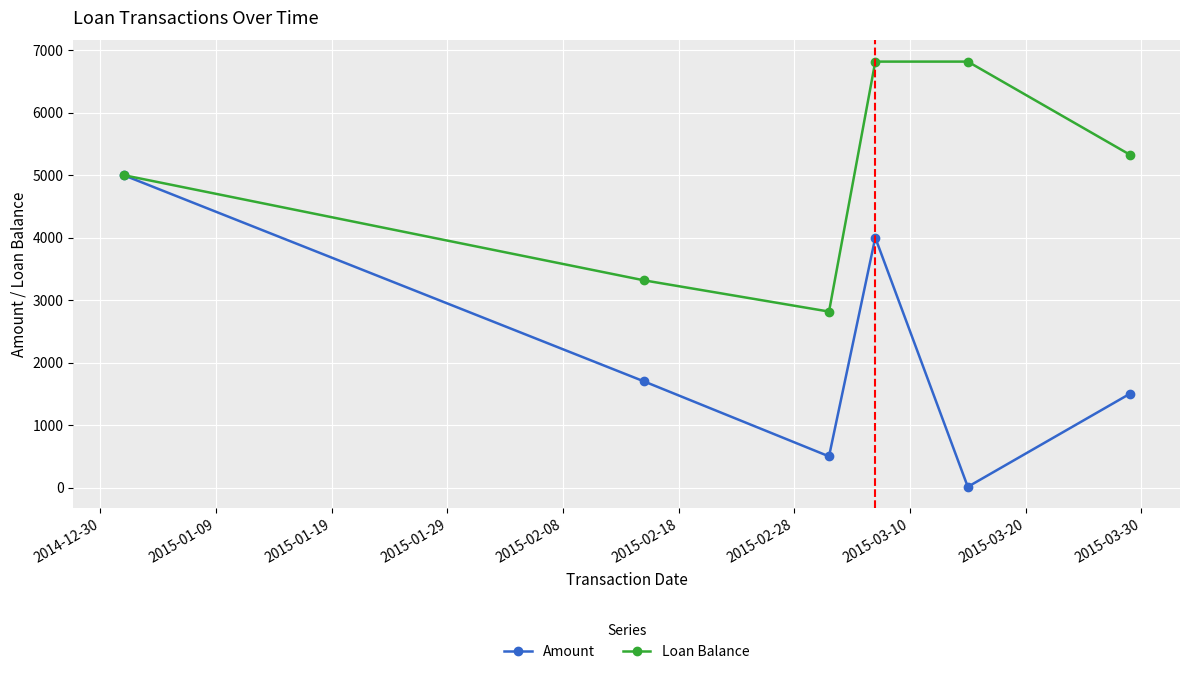

What is the value of the Amount point at the 5th from the left?

12.6